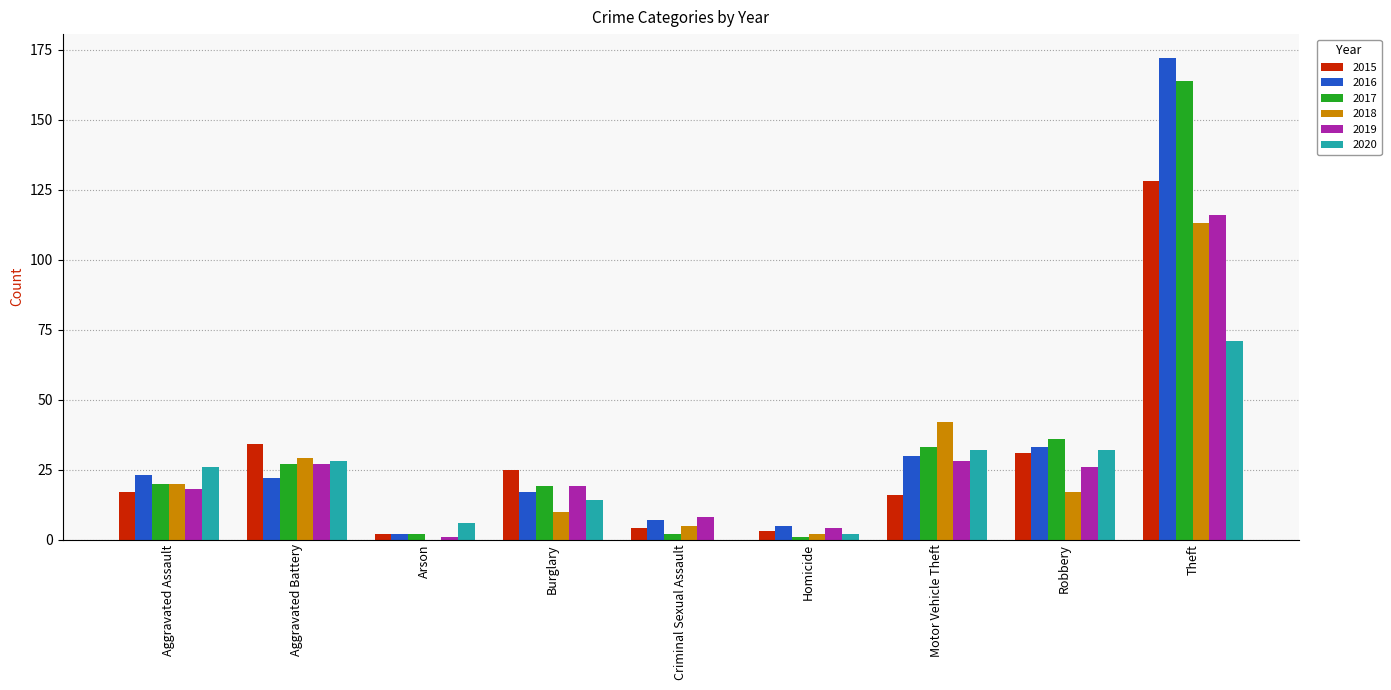

Which series changed the most between Burglary and Homicide?

2015